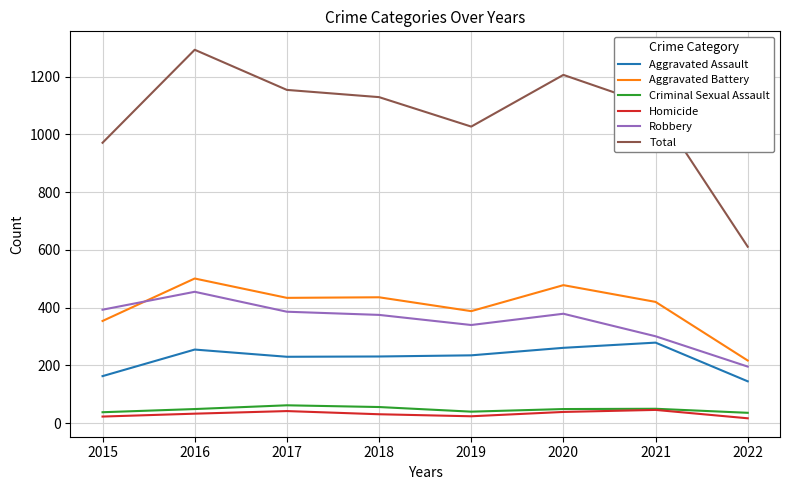

What is the difference between the highest and lowest values at 2019?

1003